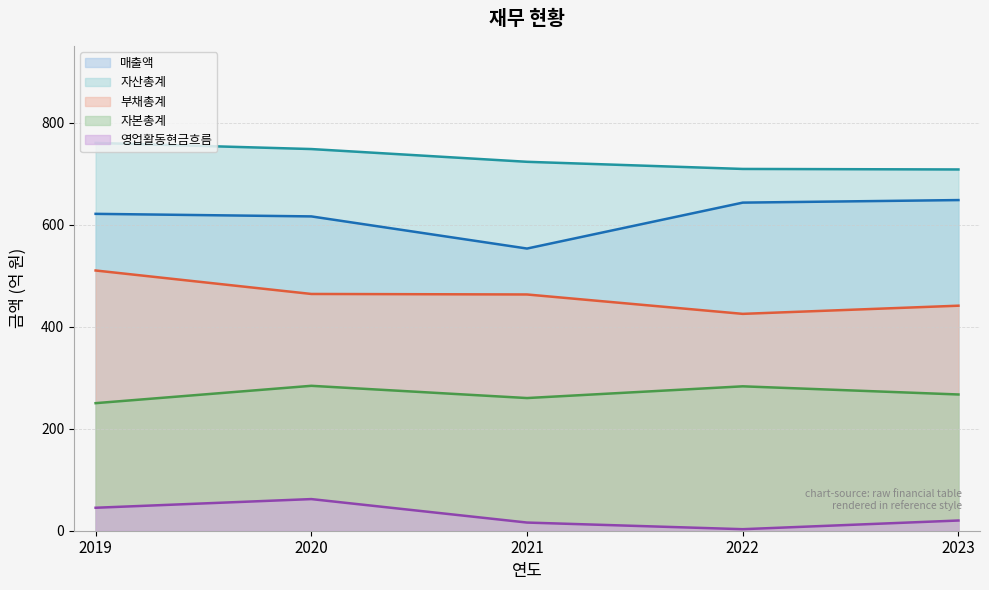

How many values in the 자산총계 series are below 723?

2